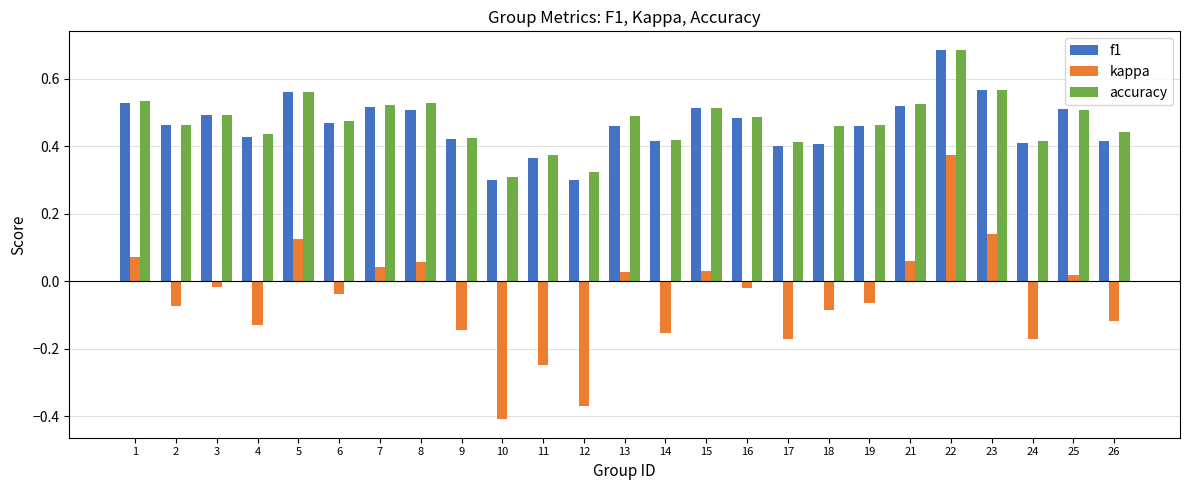

Which category has the highest value across all series?

22